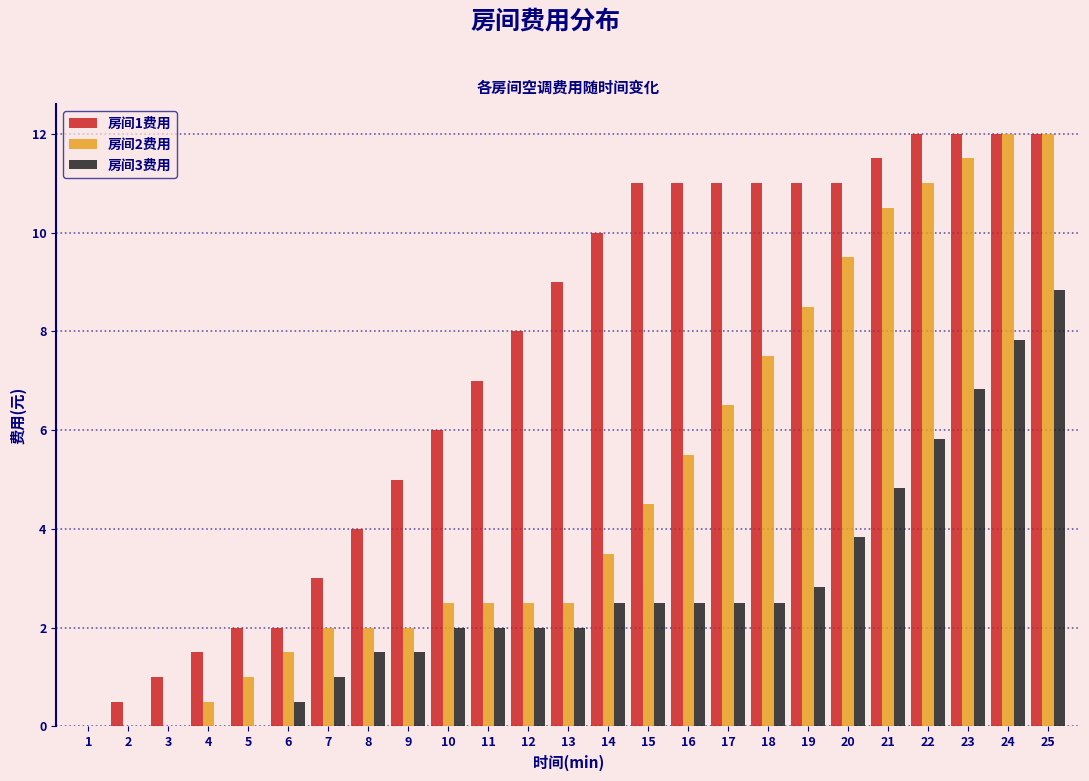

What is the highest value of the 房间3费用 series?

8.8